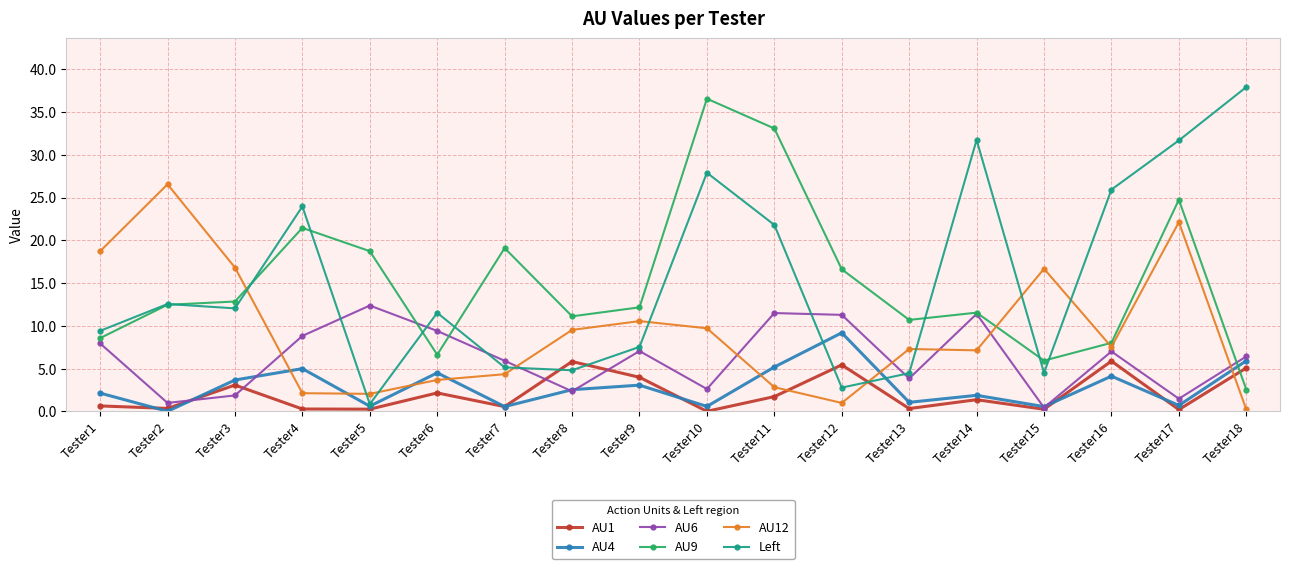

Is the value of AU12 at Tester4 greater than the value of AU4 at Tester6?

No